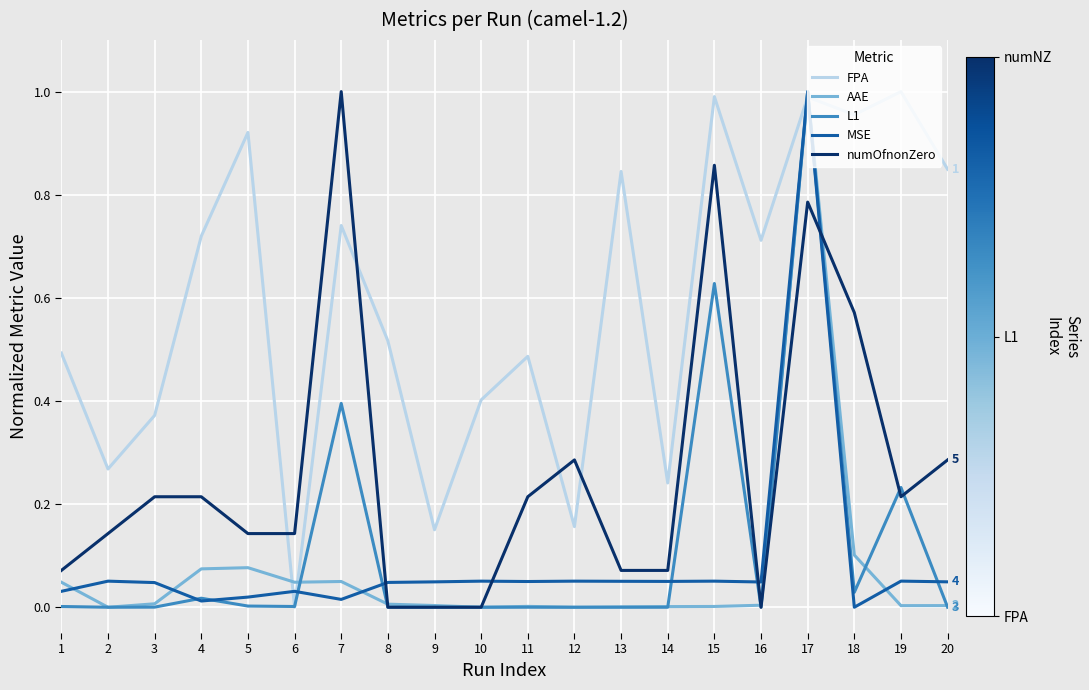

Where do FPA and numOfnonZero first cross each other?

5 and 6